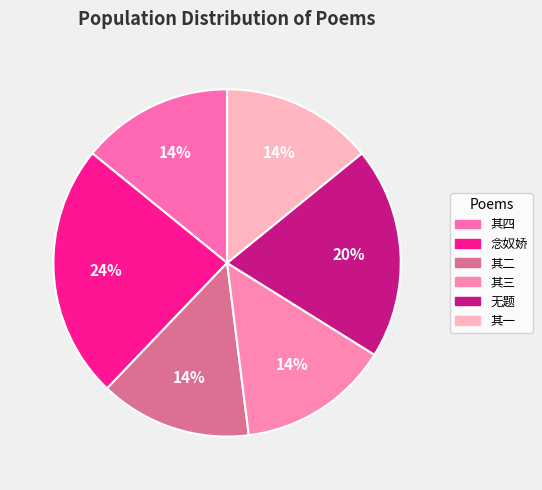

Rank the categories by value from lowest to highest.

无题（追和元马伯庸韵） 其一, 无题（追和元马伯庸韵） 其二, 无题（追和元马伯庸韵） 其三, 无题（追和元马伯庸韵） 其四, 无题（追和元马伯庸韵）, 念奴娇 曹秋岳竹垞图，今藏王息存处，出以索题，追和元韵